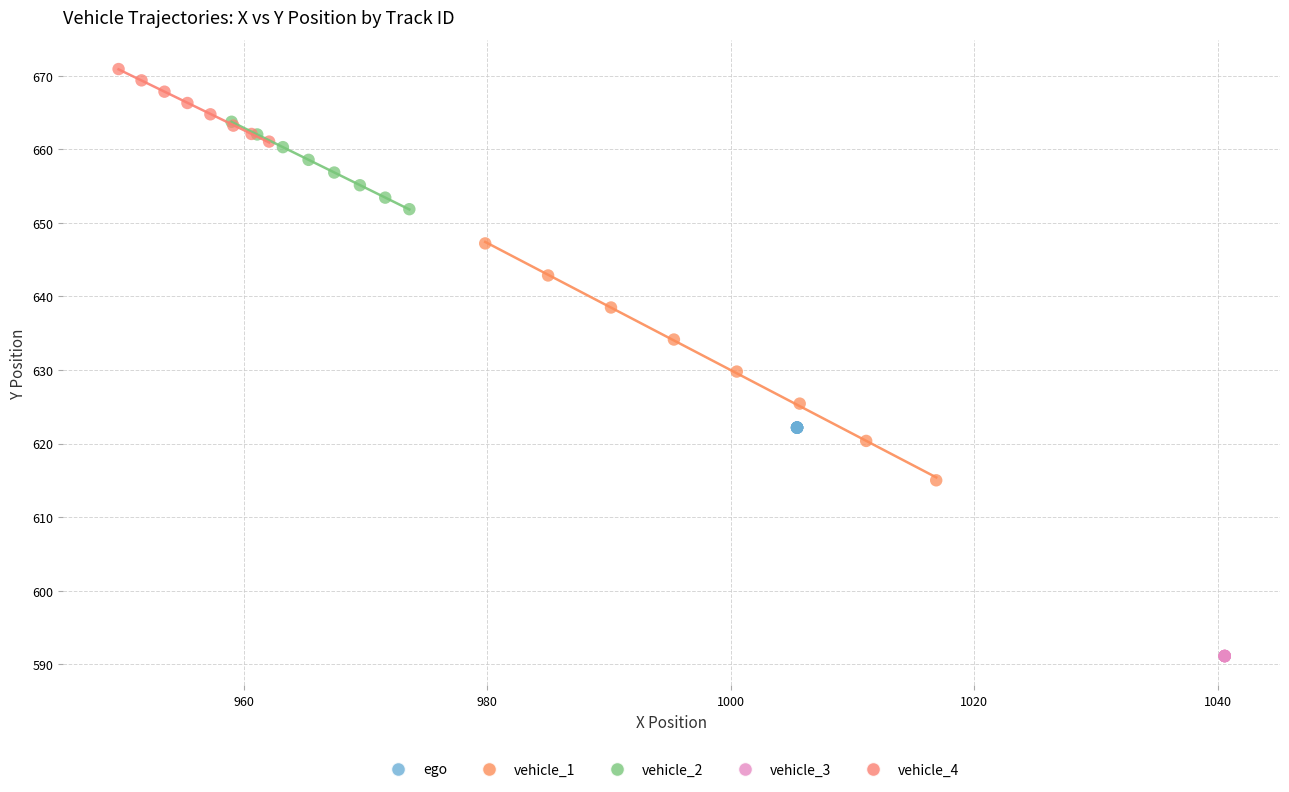

Which series reaches the minimum Y coordinate?

vehicle_3